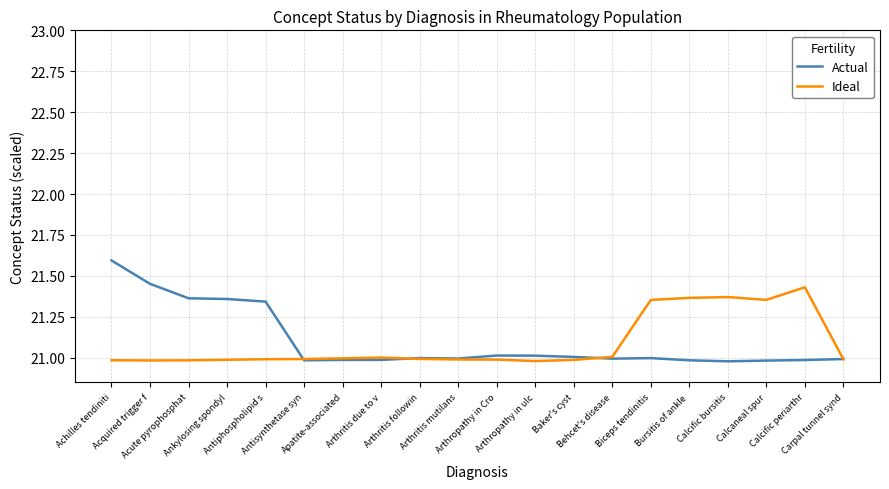

Which series changed the most between Achilles tendiniti and Ankylosing spondyl?

Actual